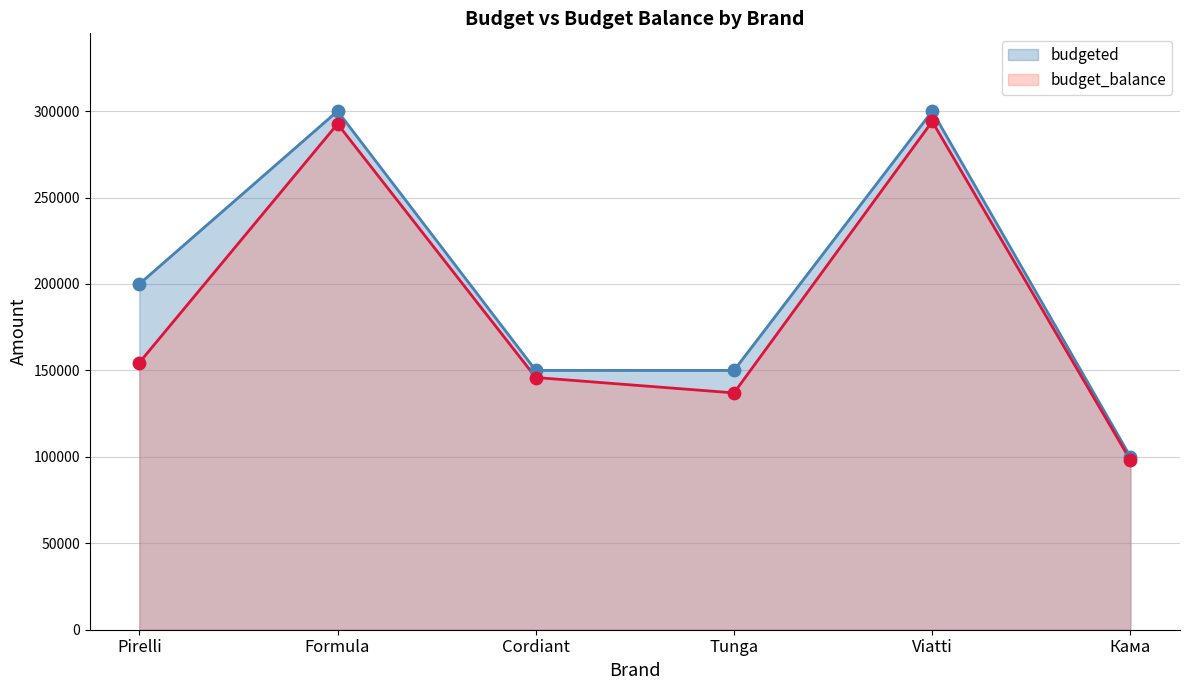

Which series contains the lowest Y value?

budget_balance